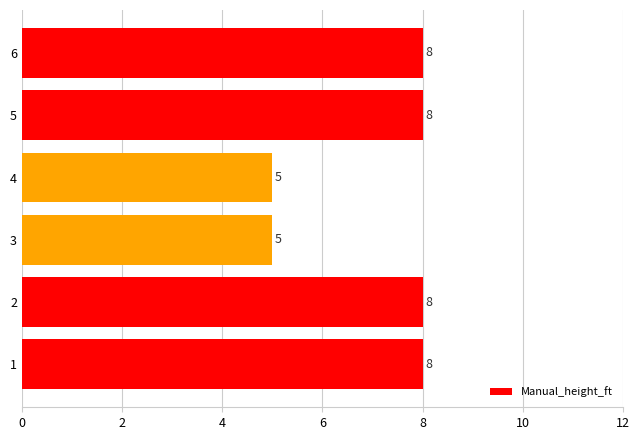

What is the sum of all values?

42